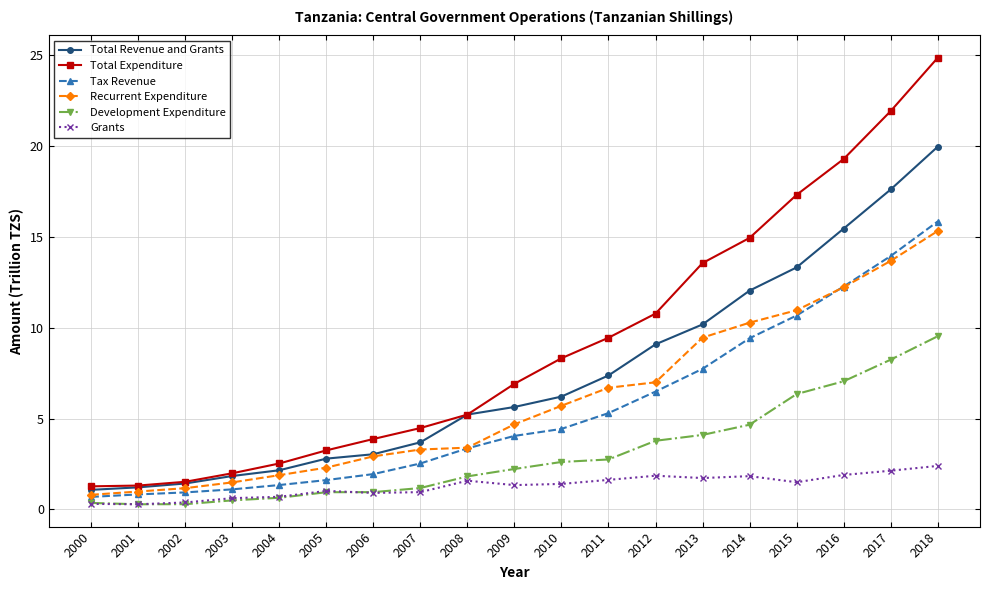

What value does the Total Expenditure series have at 2017?

21.9